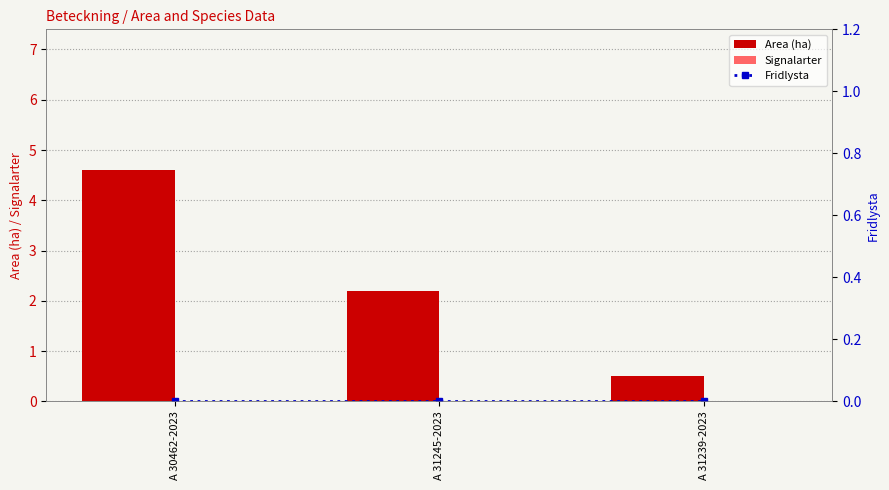

Reading right to left, transcribe all the data shown in this chart.

Area (ha): A 31239-2023=0.5	A 31245-2023=2.2	A 30462-2023=4.6
Signalarter: A 31239-2023=0.0	A 31245-2023=0.0	A 30462-2023=0.0
Fridlysta: A 31239-2023=0.0	A 31245-2023=0.0	A 30462-2023=0.0